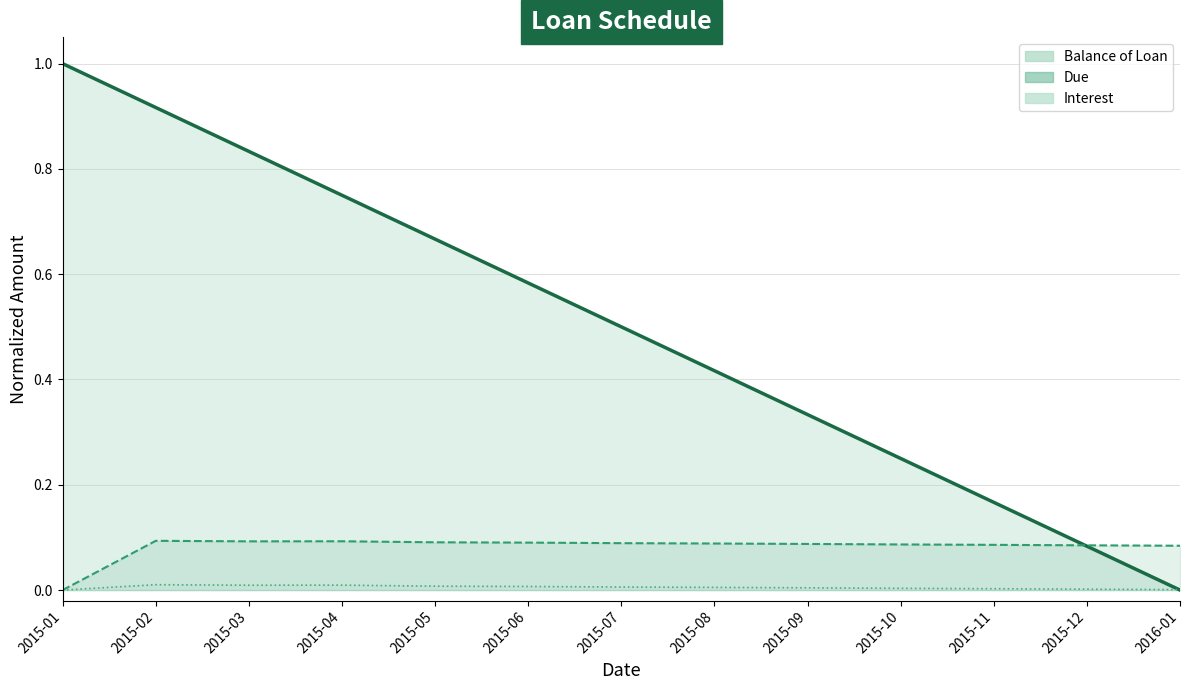

At which category does the chart reach its peak across all series?

2015-01